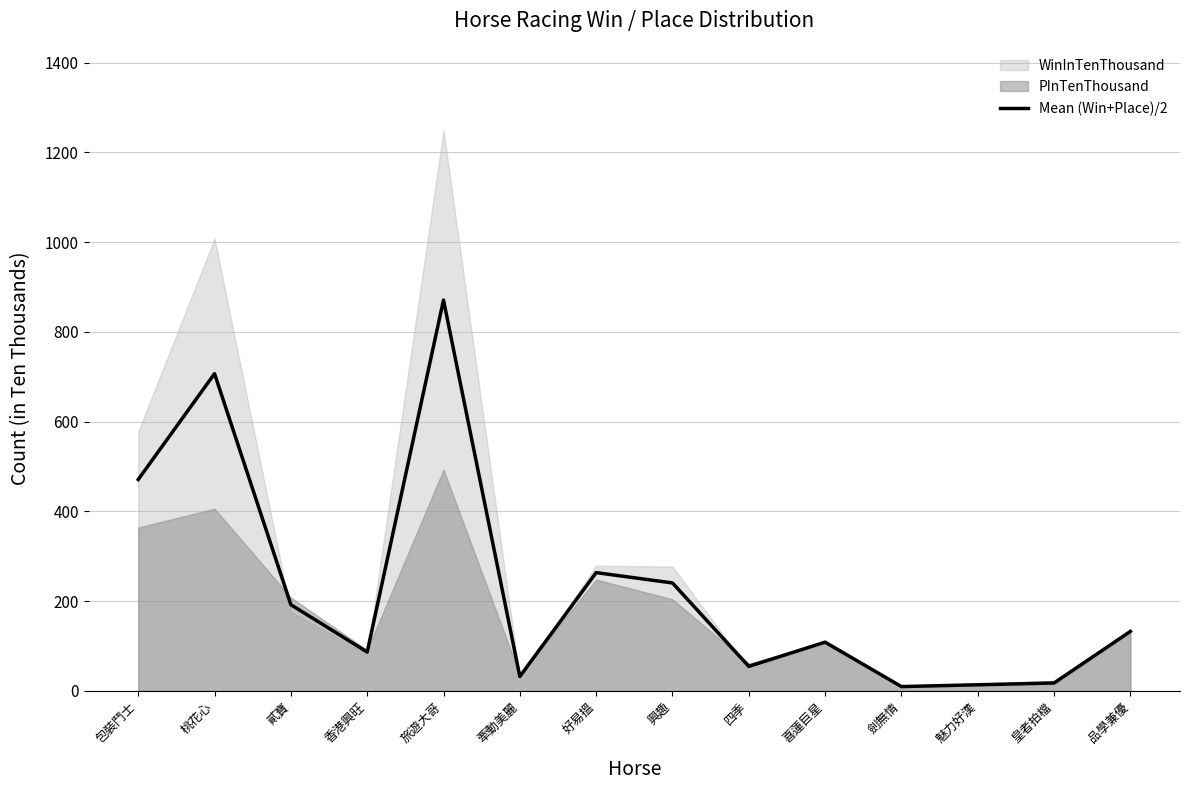

What is the label of the 14th point from the right?

包裝鬥士